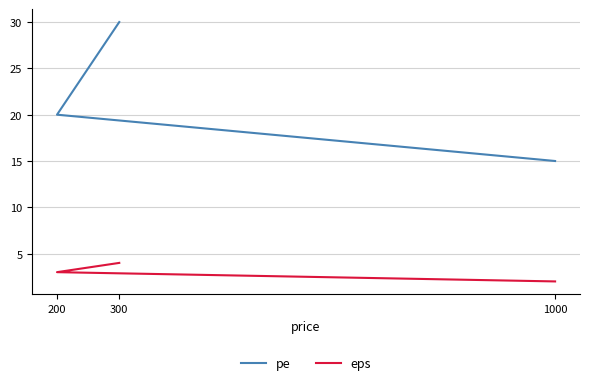

What is the lowest value of the eps series?

2